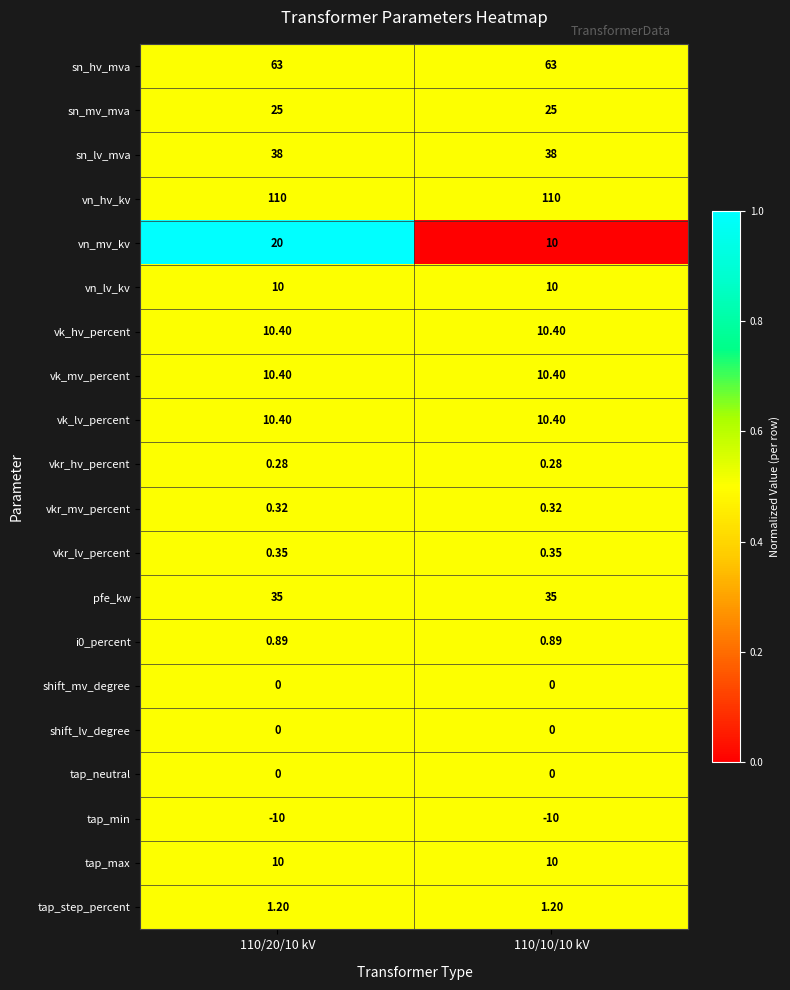

Which series has the widest spread of values?

vn_mv_kv